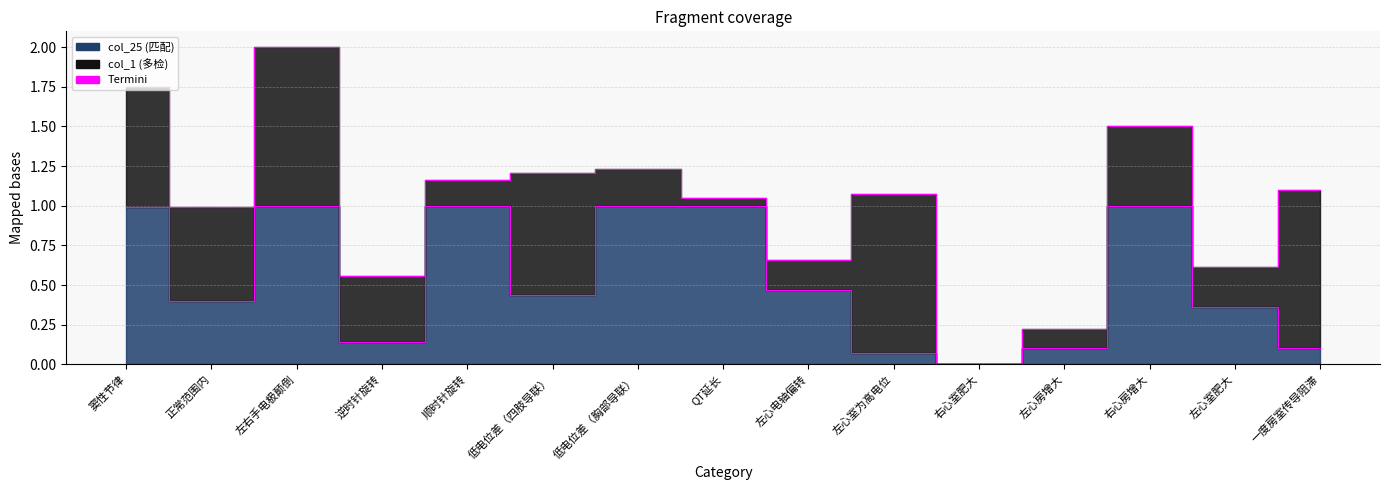

Is it true that the value at 低电位差（四肢导联） is 0.7?

False